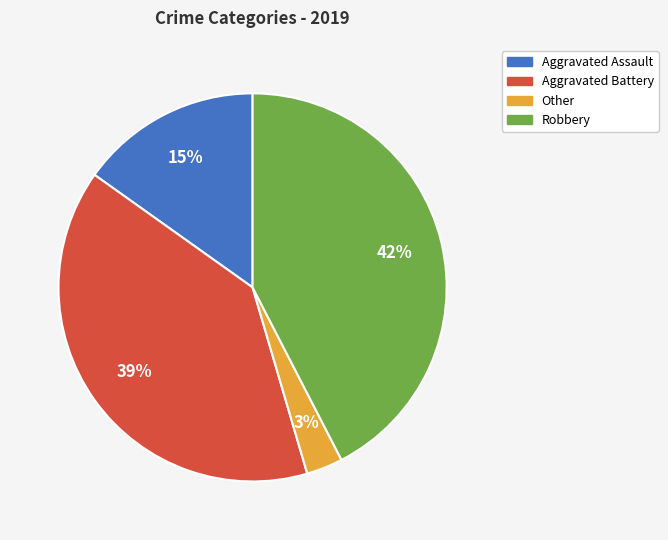

Does Robbery account for over 50% of the chart?

No